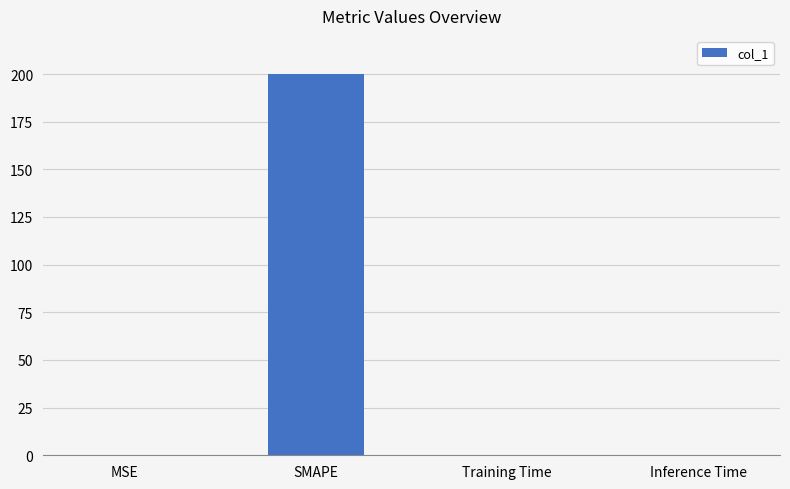

What is the approximate value at SMAPE?

200.0